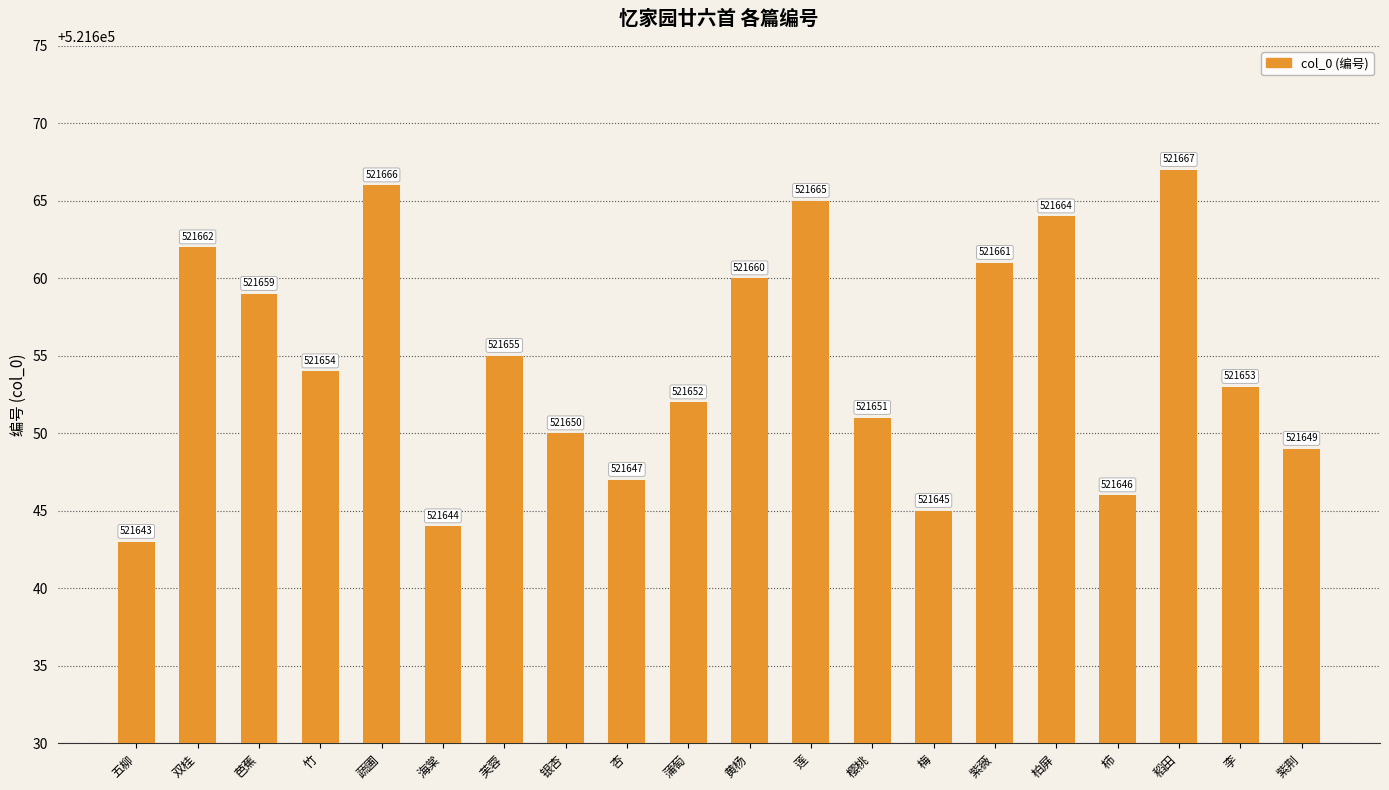

What is the average value?

521655